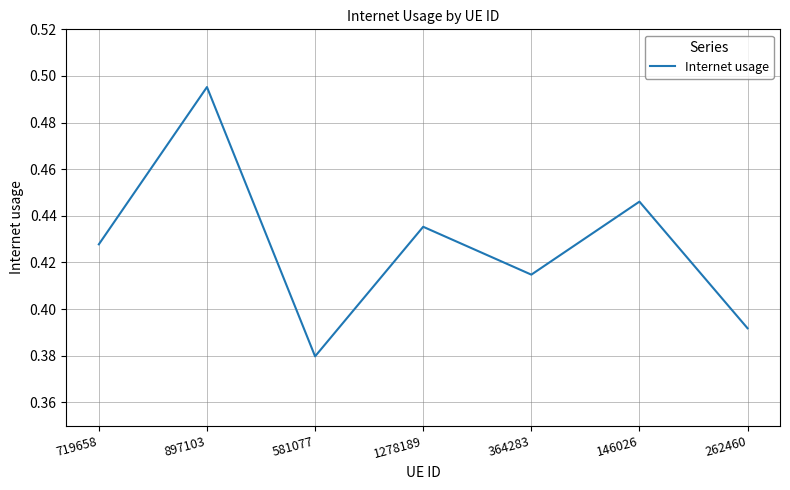

Rank the categories by value from highest to lowest.

897103, 146026, 1278189, 719658, 364283, 262460, 581077